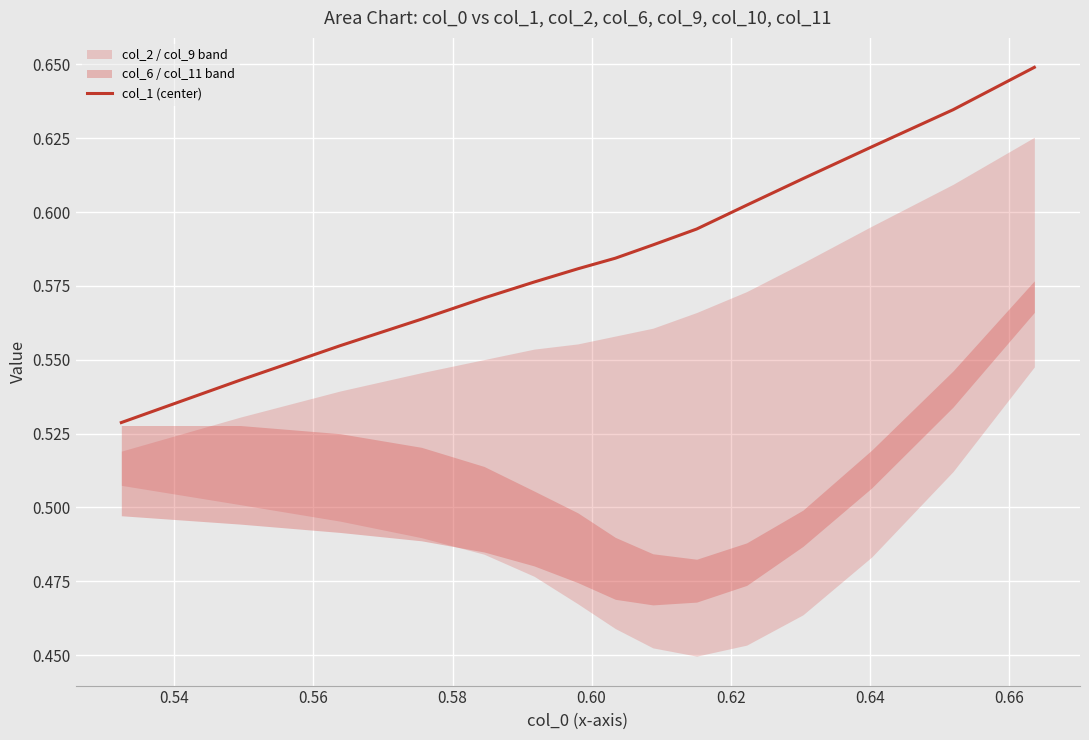

What is the average value?

0.6